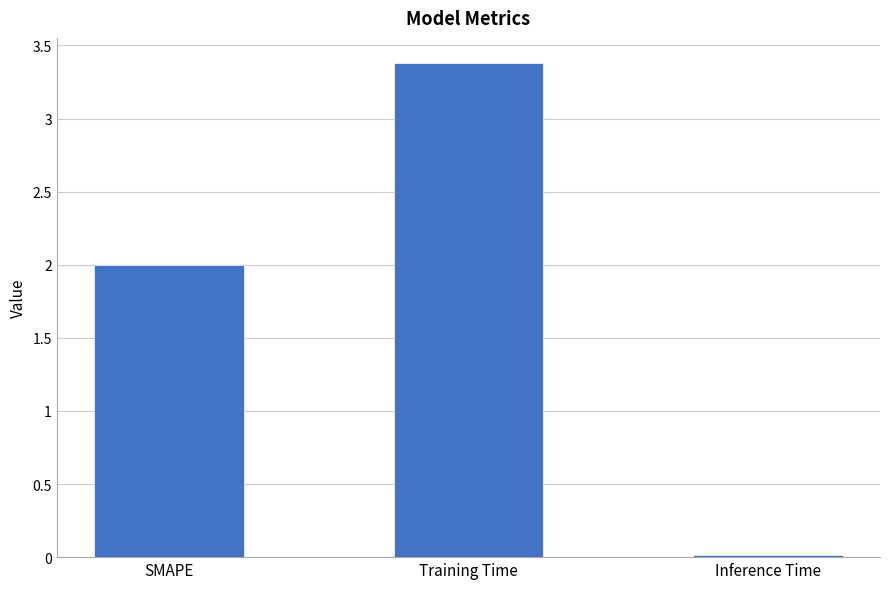

What is the greatest value displayed?

3.4